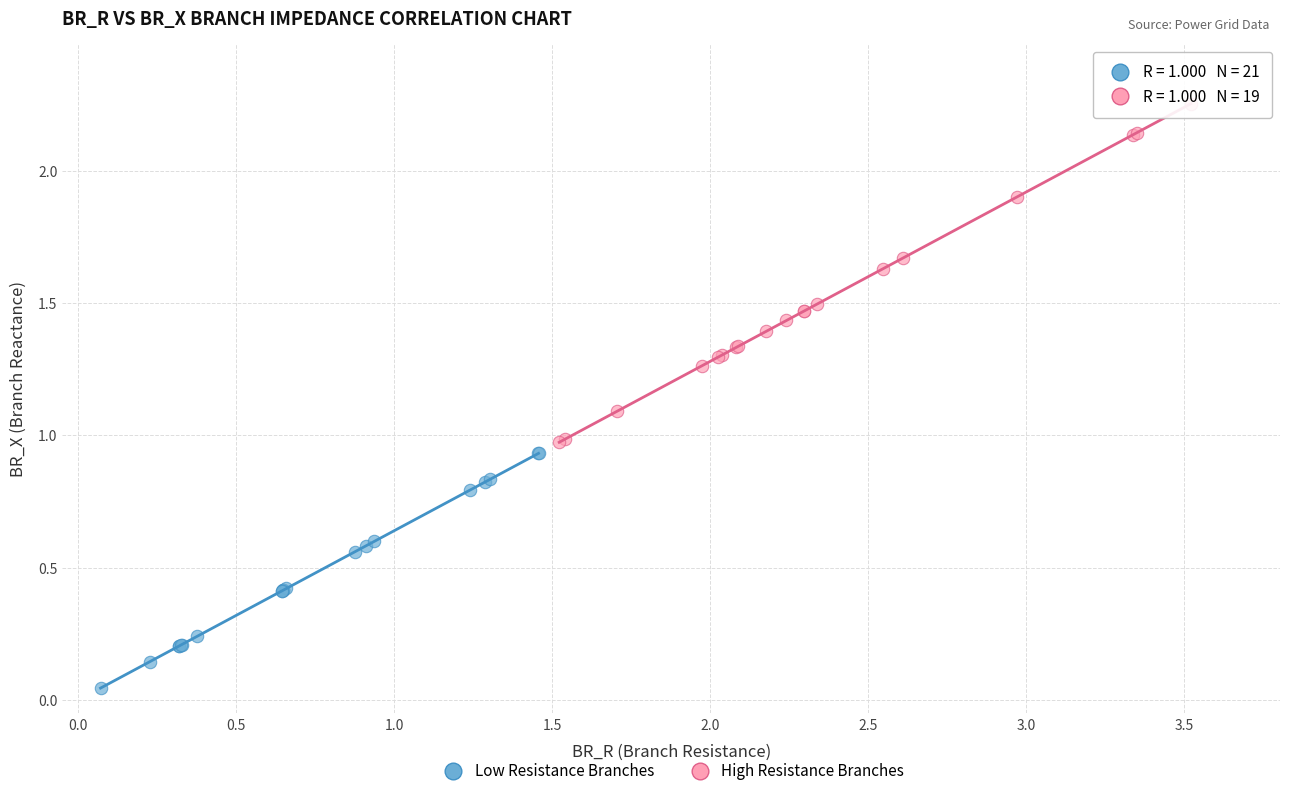

What are all the series names shown in the legend?

Low Resistance Branches, High Resistance Branches